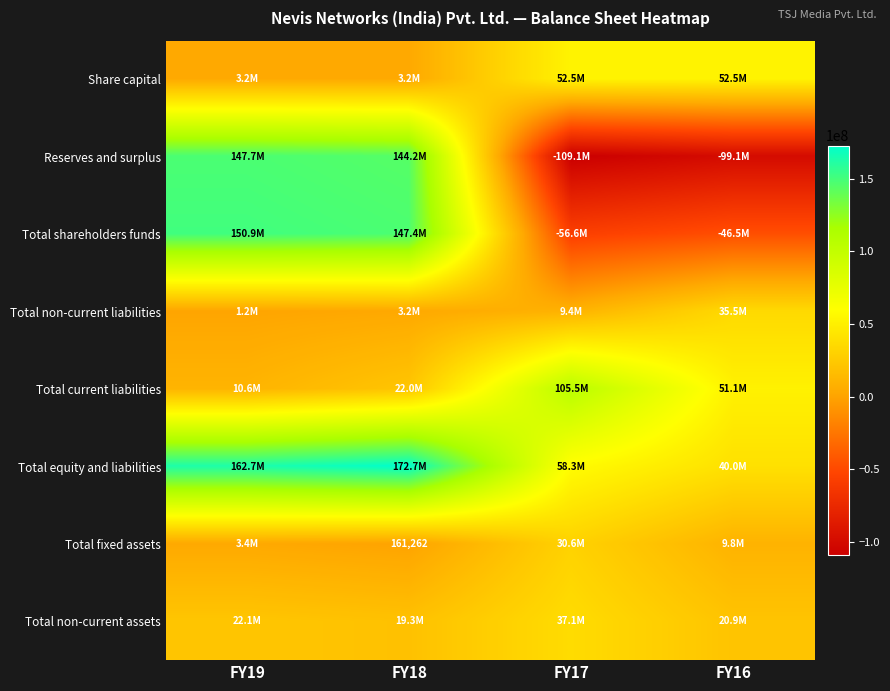

At which label does Total equity and liabilities first exceed 162689411?

FY18